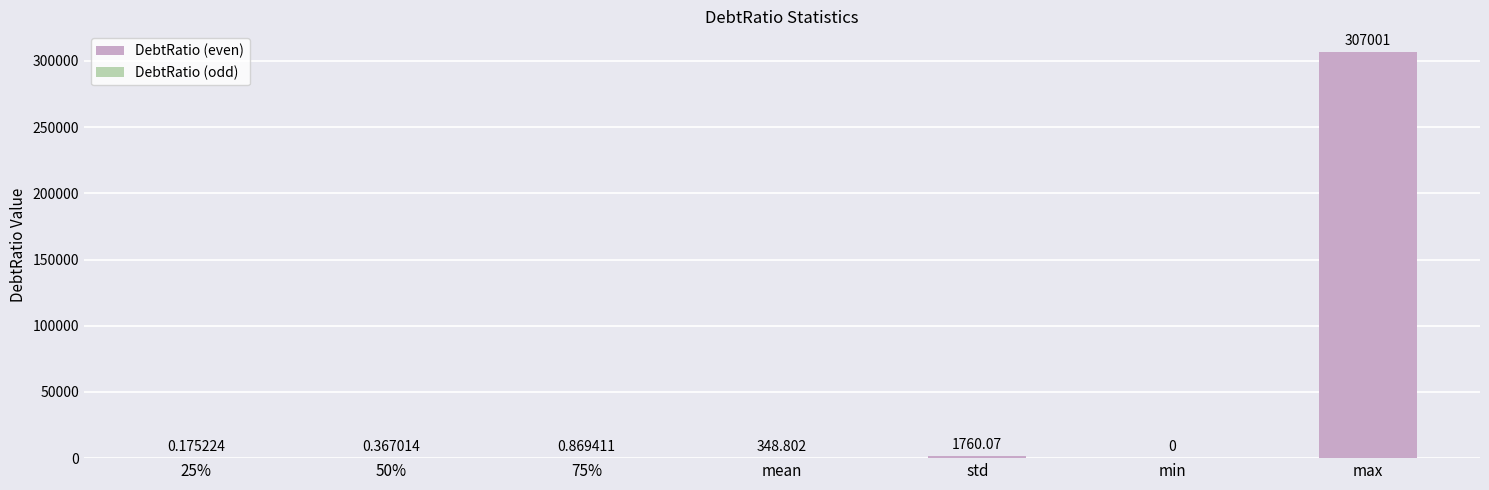

Which label corresponds to the largest value in the chart?

max